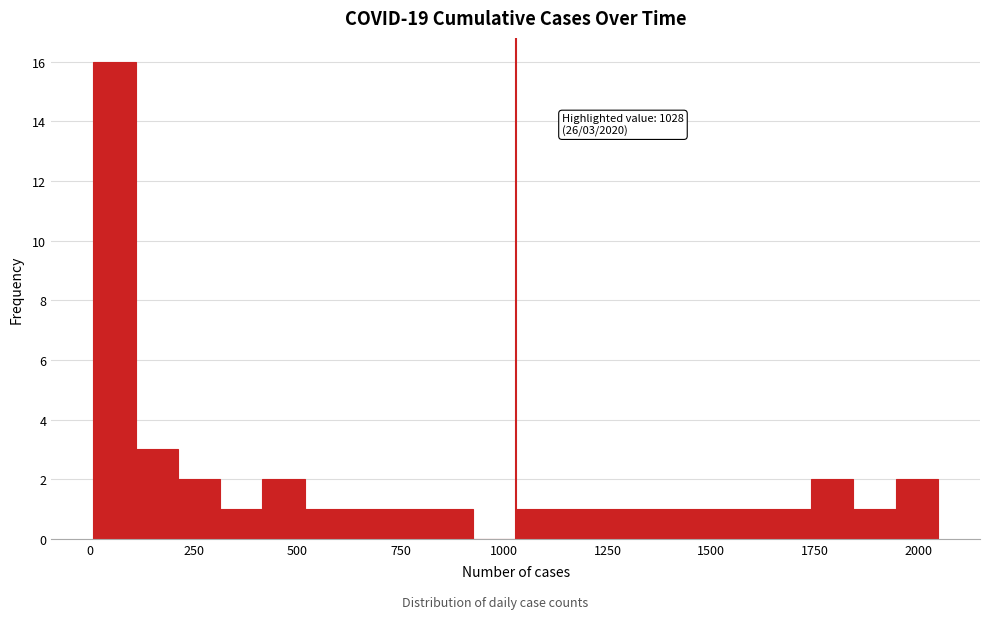

Read against the x-axis, roughly where is the centre of the tallest bar?

50